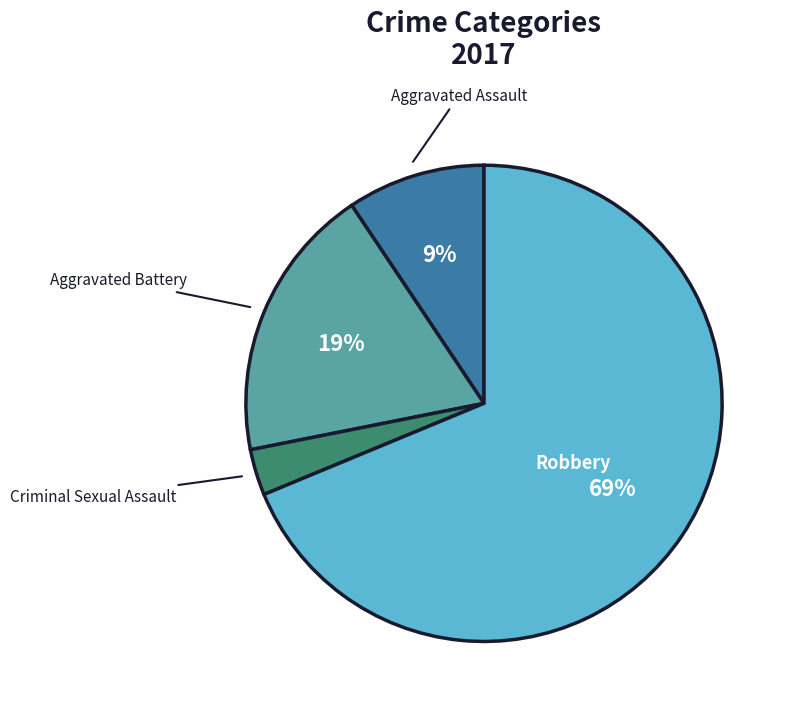

To the nearest percent, what percentage of the pie is Criminal Sexual Assault?

3%